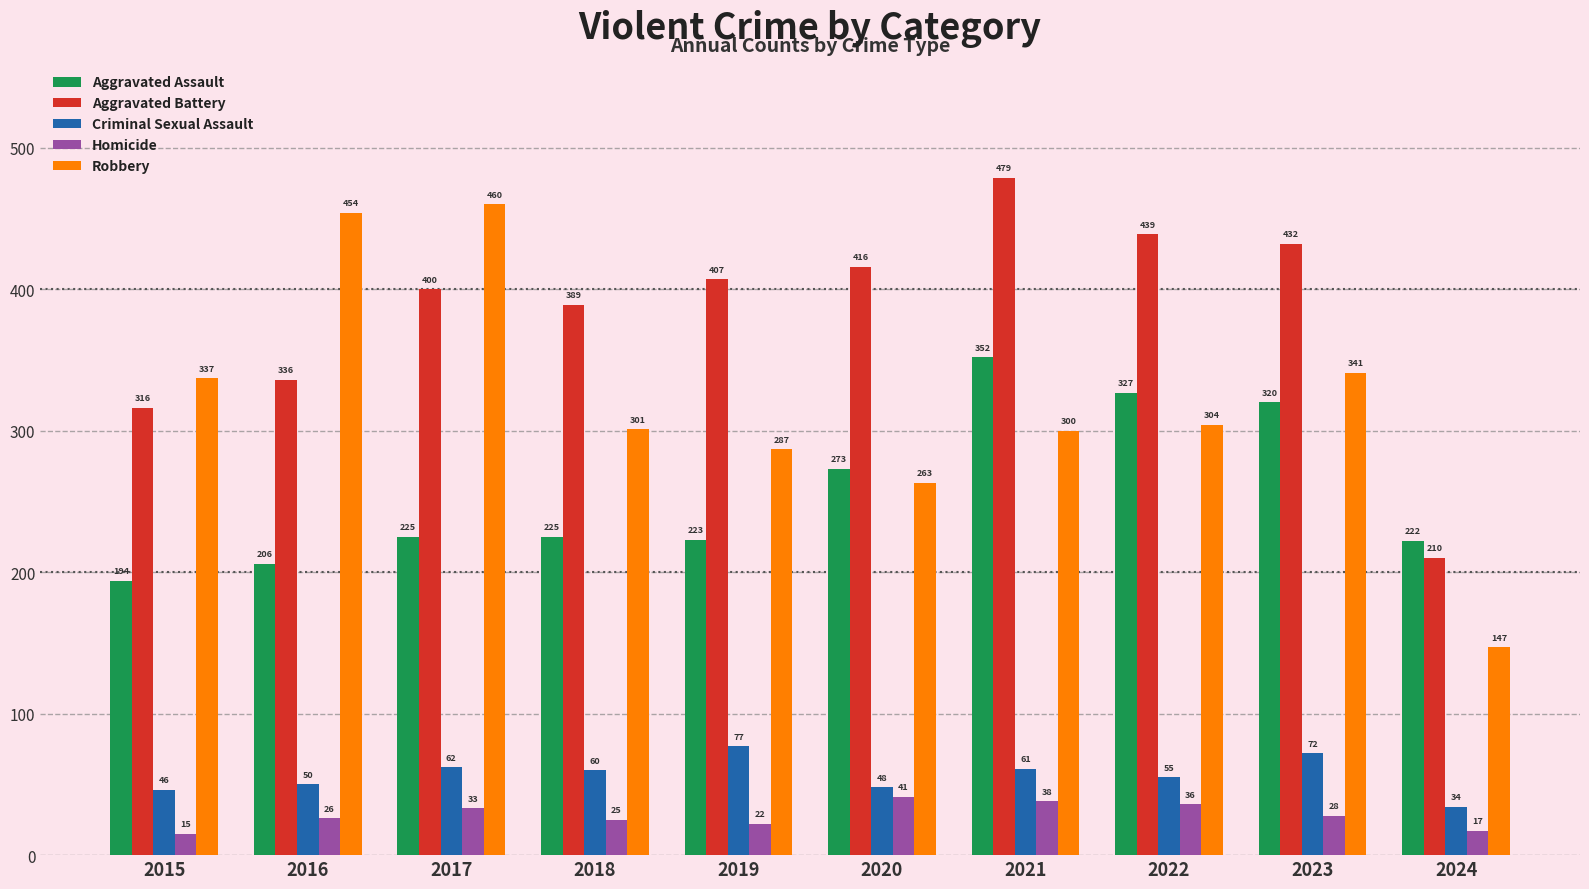

Where does the Criminal Sexual Assault series first go above 60?

2017